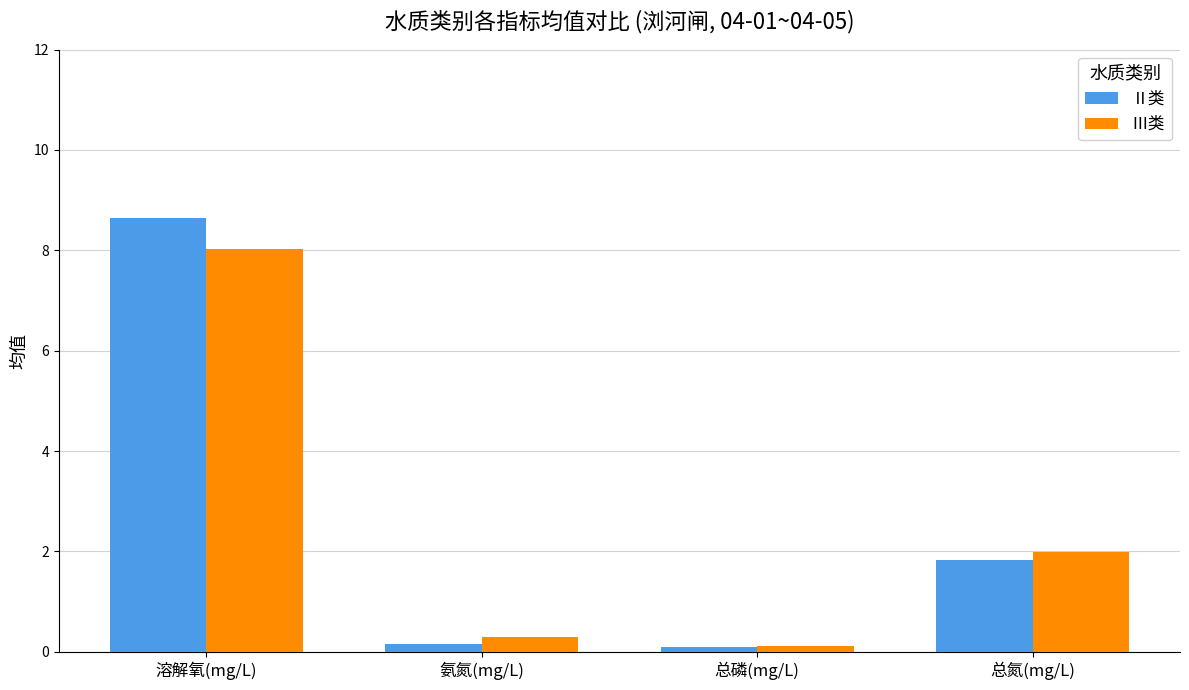

Rank the series by their maximum value, from highest to lowest.

Ⅱ类, Ⅲ类